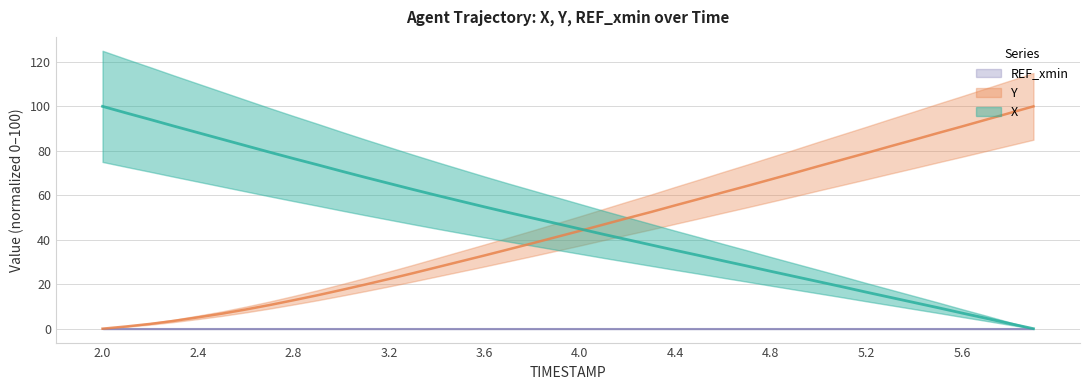

Which category has the lowest value across all series?

5.9